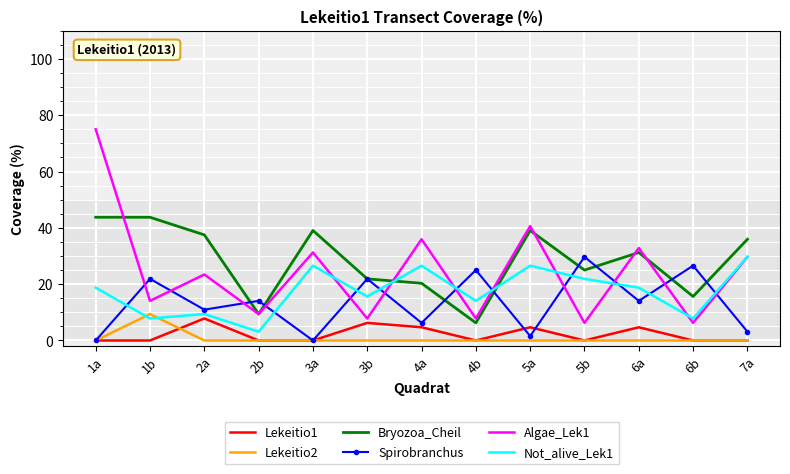

How many categories are shown in the chart?

13